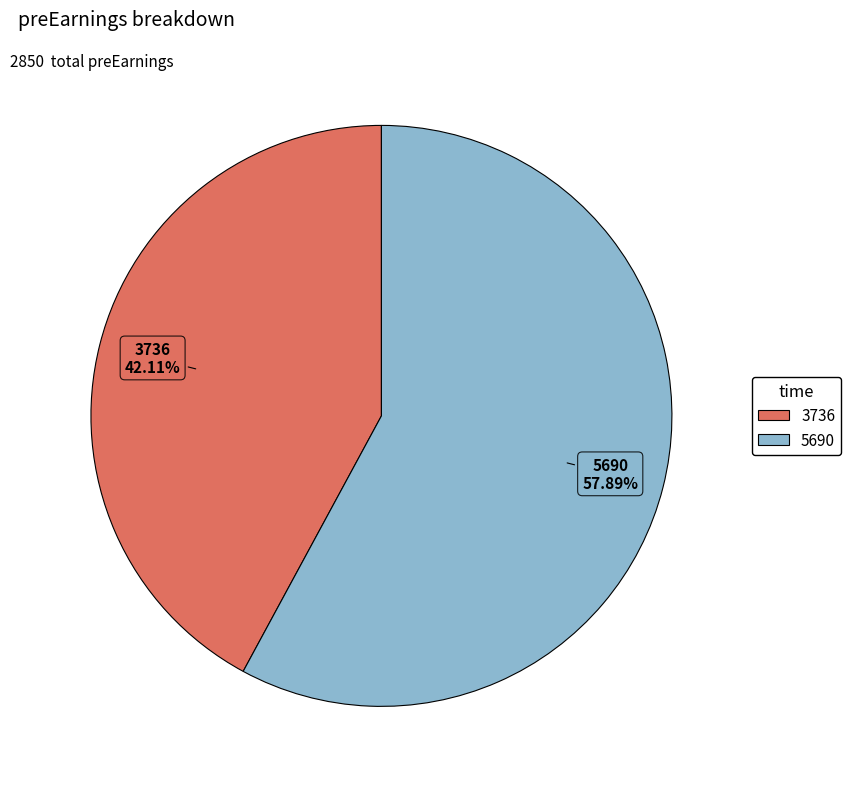

What percentage is the 3736 slice, to the nearest percent?

42%